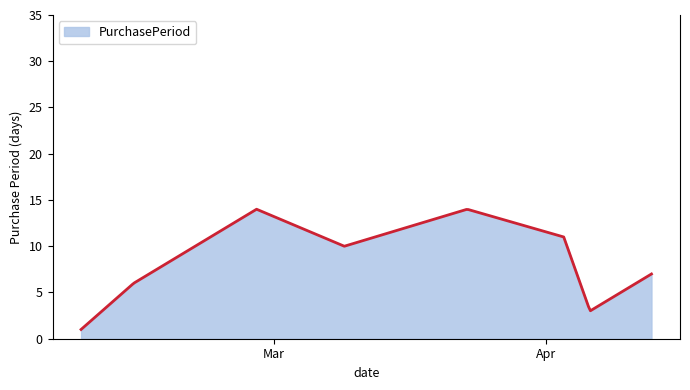

What is the greatest value displayed?

14